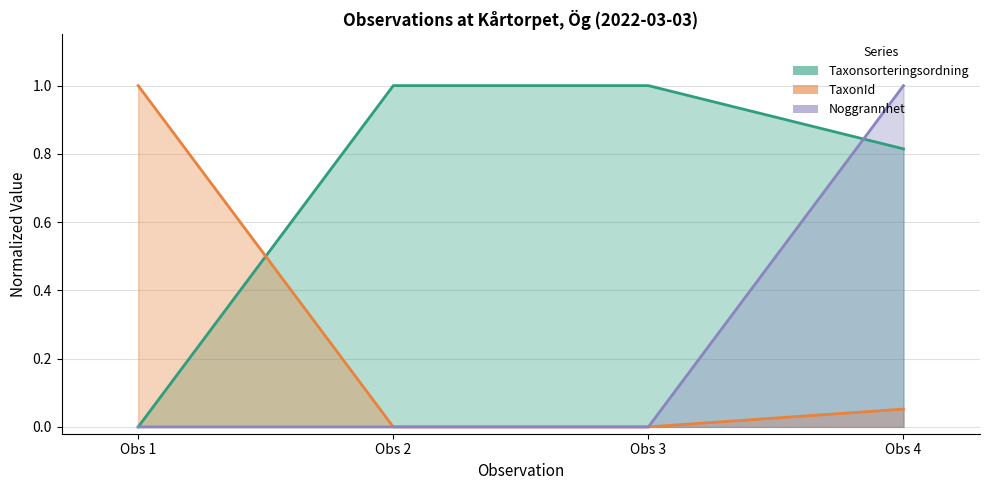

How many Taxonsorteringsordning values are between 0 and 1?

4